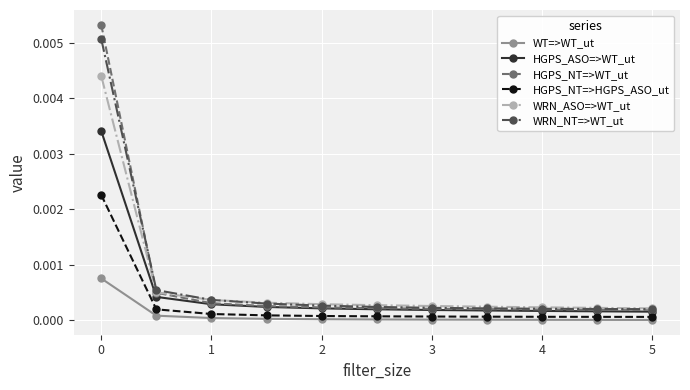

Count the number of categories in the chart.

11